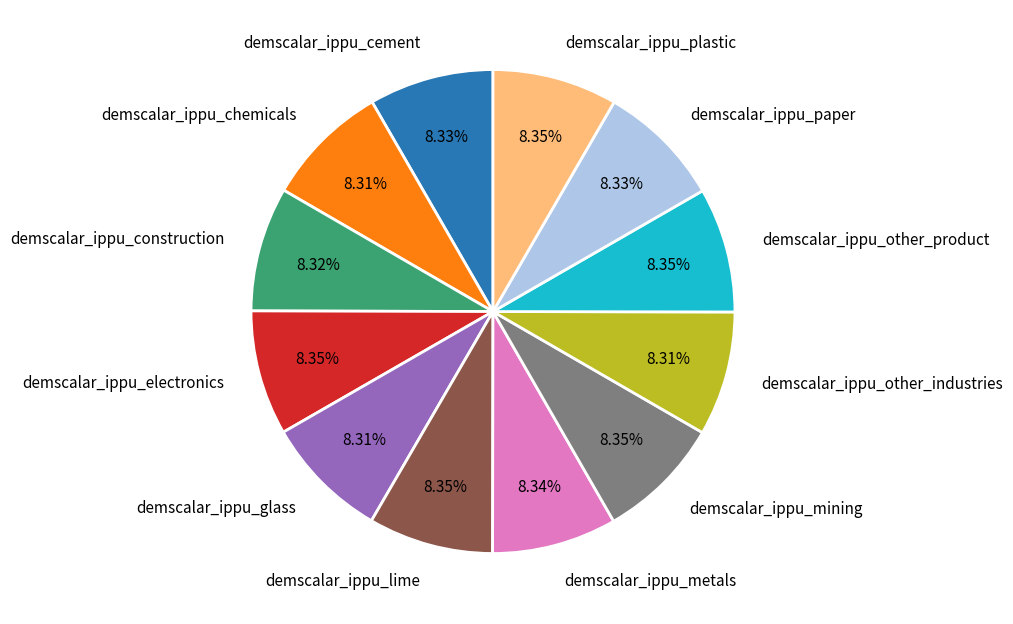

Do demscalar_ippu_construction and demscalar_ippu_mining together represent more than half of the pie?

No